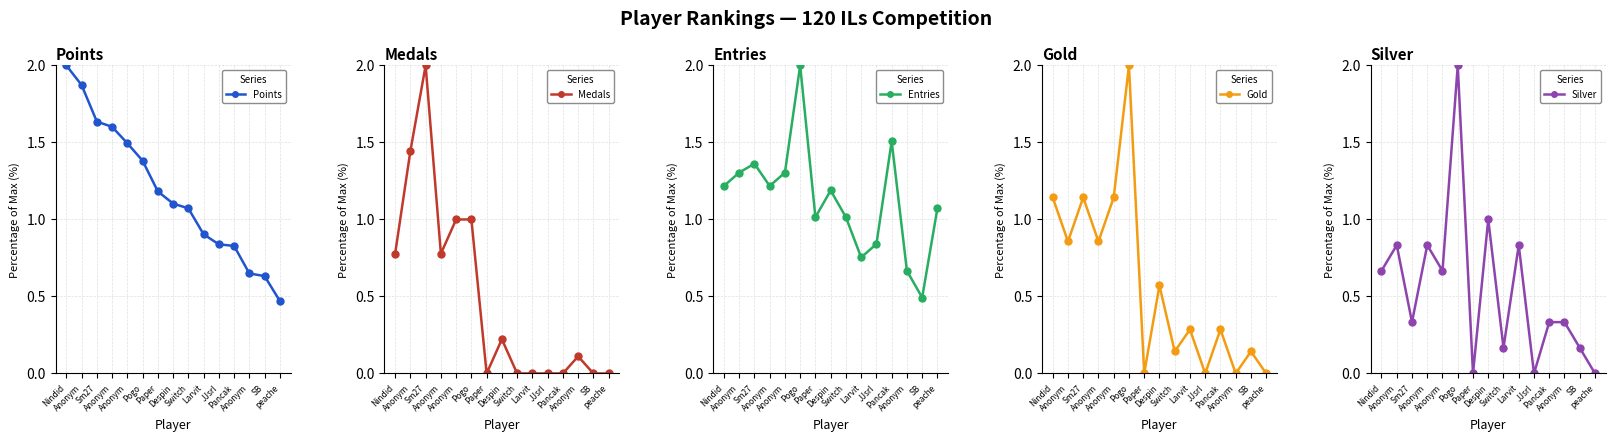

Between Anonym and Pancak, which series saw the biggest shift?

Medals